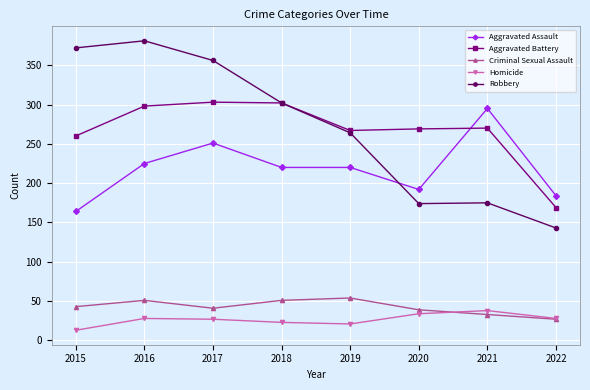

Is it true that Criminal Sexual Assault equals 43 at 2015?

True